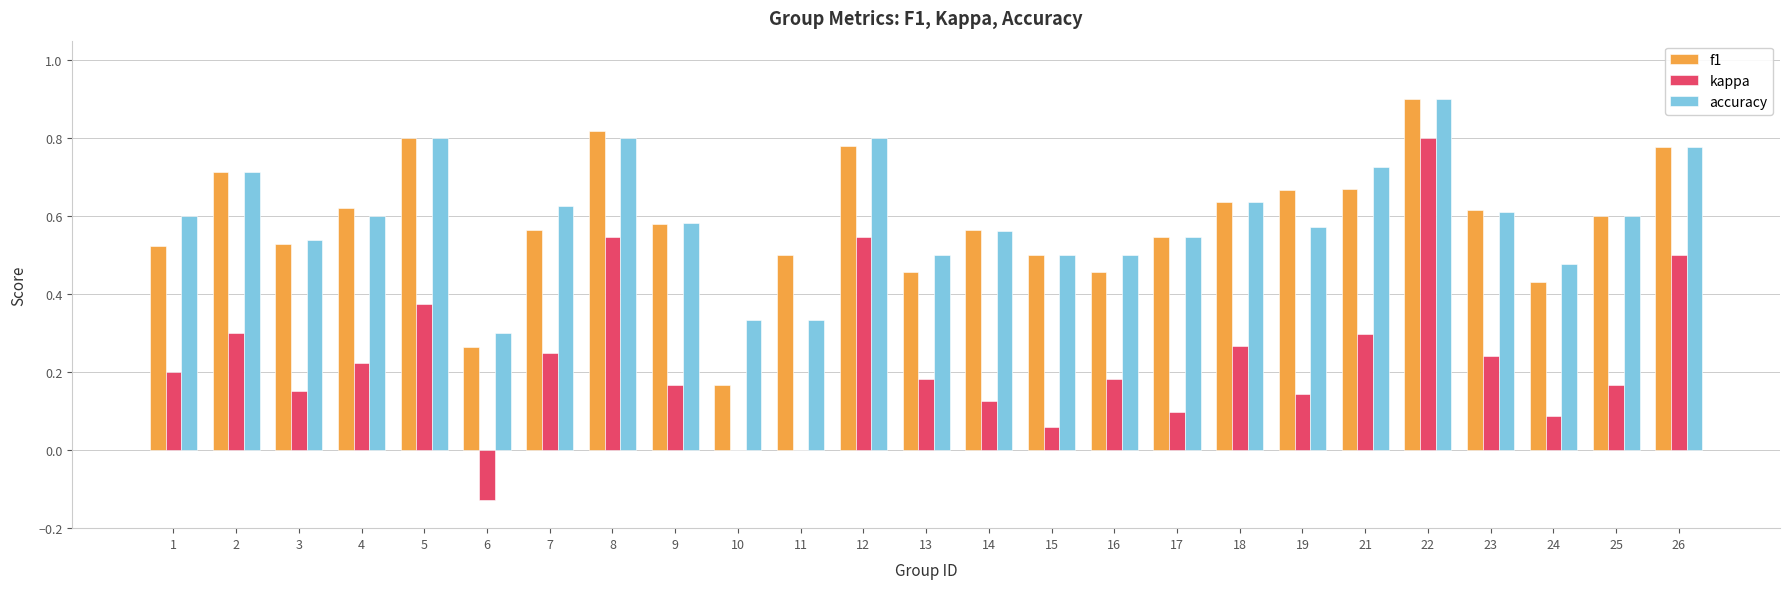

True or false: accuracy has a value of 1.0 at 23.

False